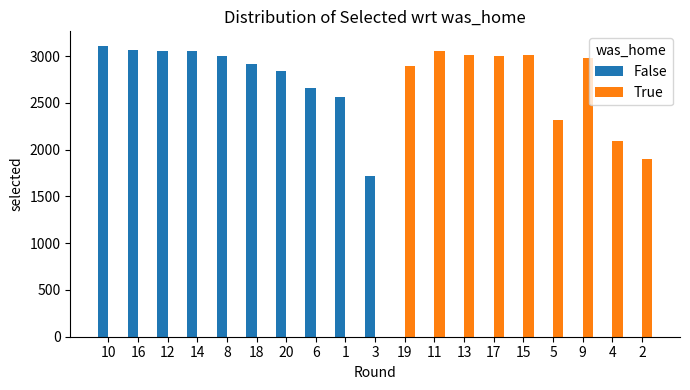

What is the highest value of the False series?

3110